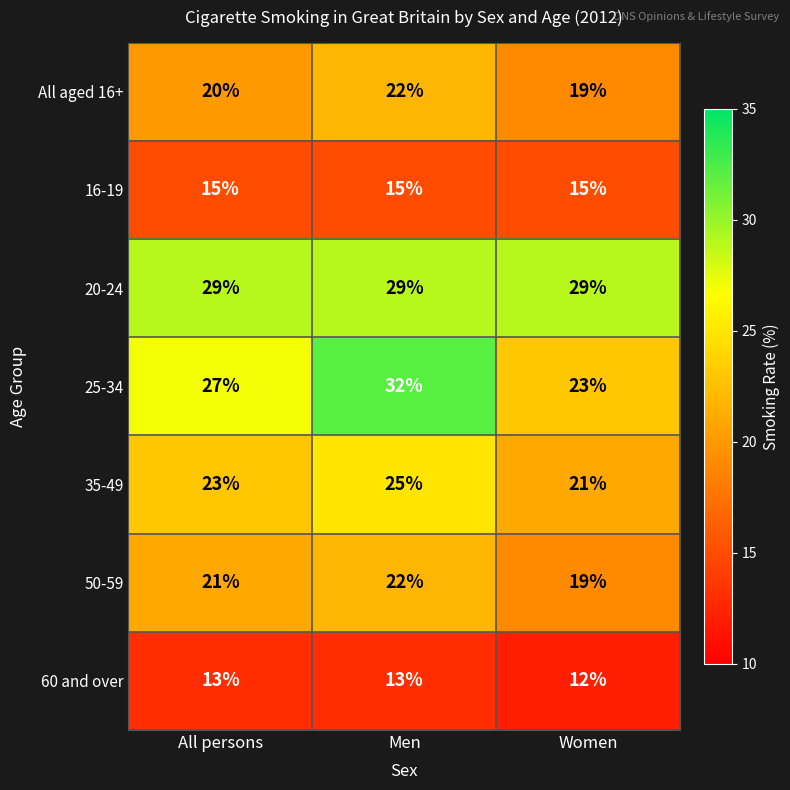

What is the total value across all series at Men?

158